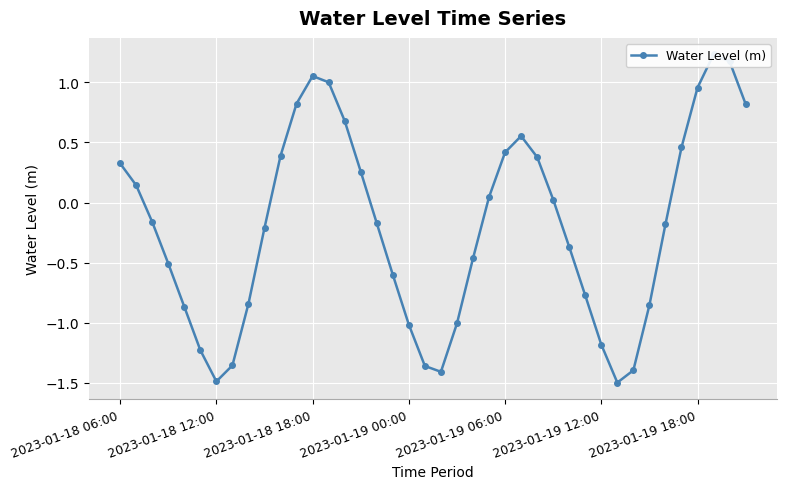

How many points are lower than both their immediate neighbors (excluding endpoints)?

3